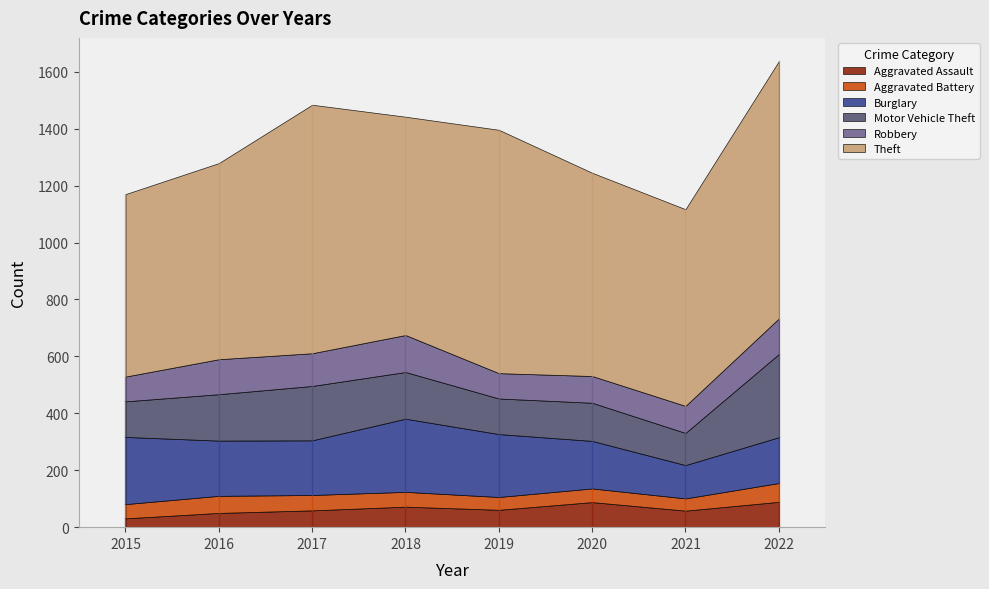

The Robbery series shows 136 at 2021. True or false?

False